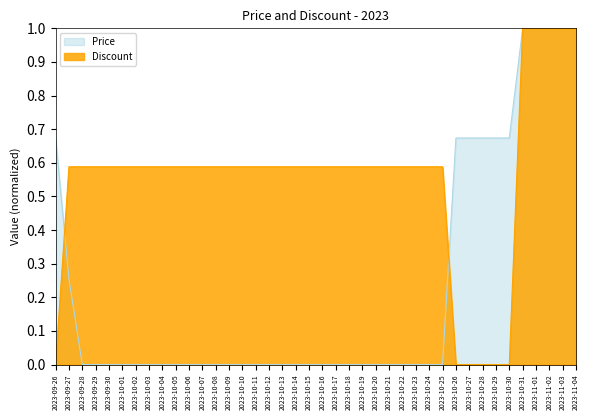

At which category is the sum across all series the highest?

2023-10-31